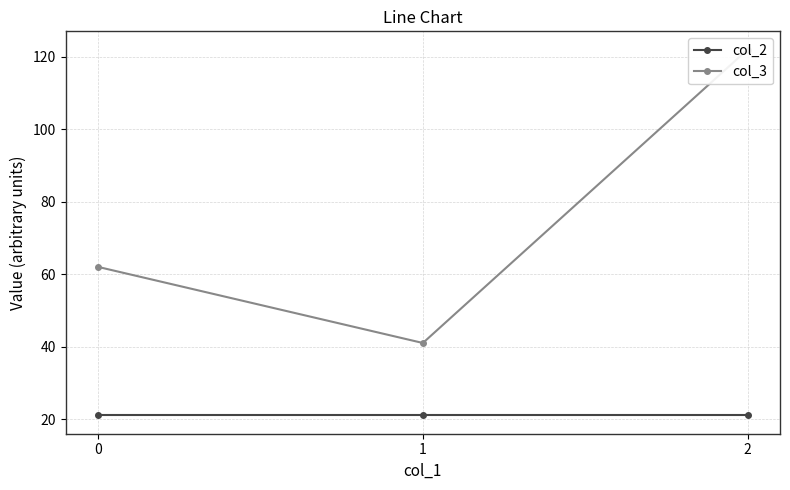

How many lines are shown in the chart?

2